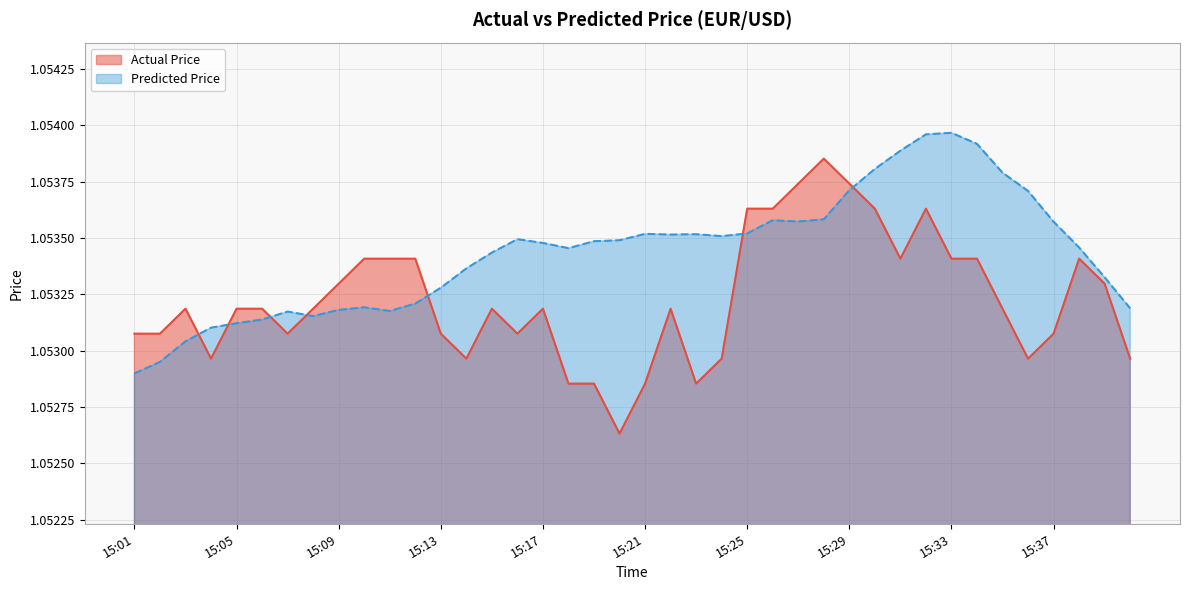

At which label does Actual Price reach its minimum?

15:20